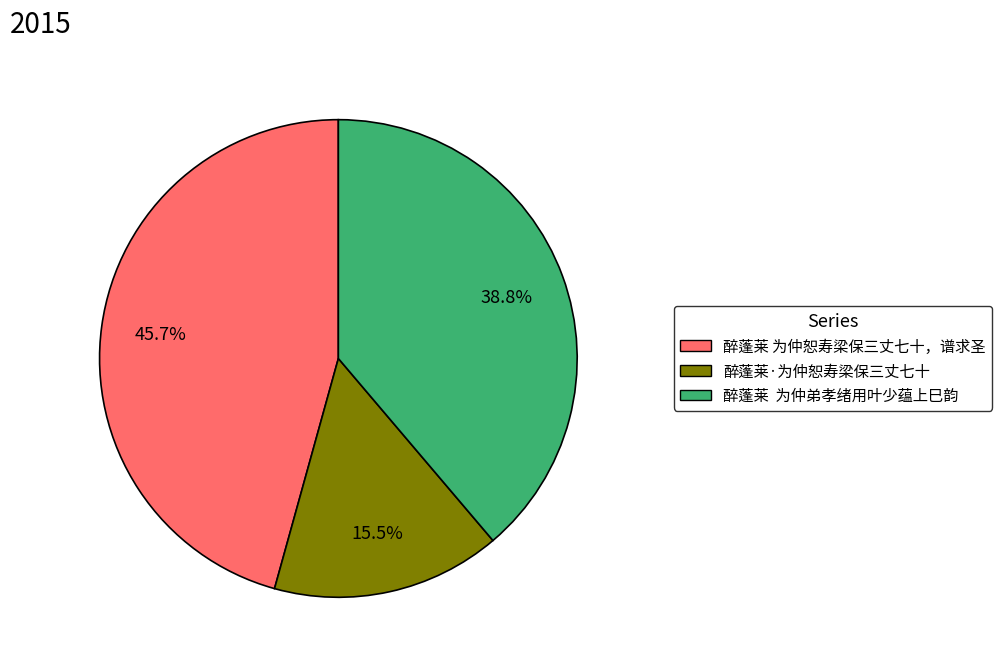

Rank the categories by value from highest to lowest.

醉蓬莱 为仲恕寿梁保三丈七十，谱求圣, 醉蓬莱 为仲弟孝绪用叶少蕴上巳韵, 醉蓬莱·为仲恕寿梁保三丈七十